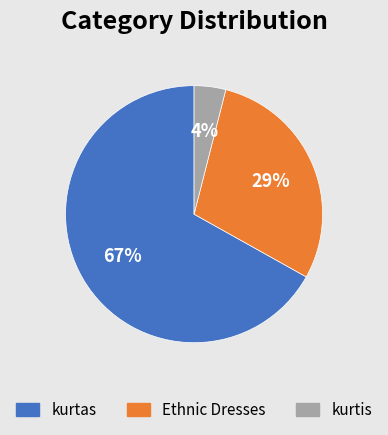

Rank the categories by value from lowest to highest.

kurtis, Ethnic Dresses, kurtas